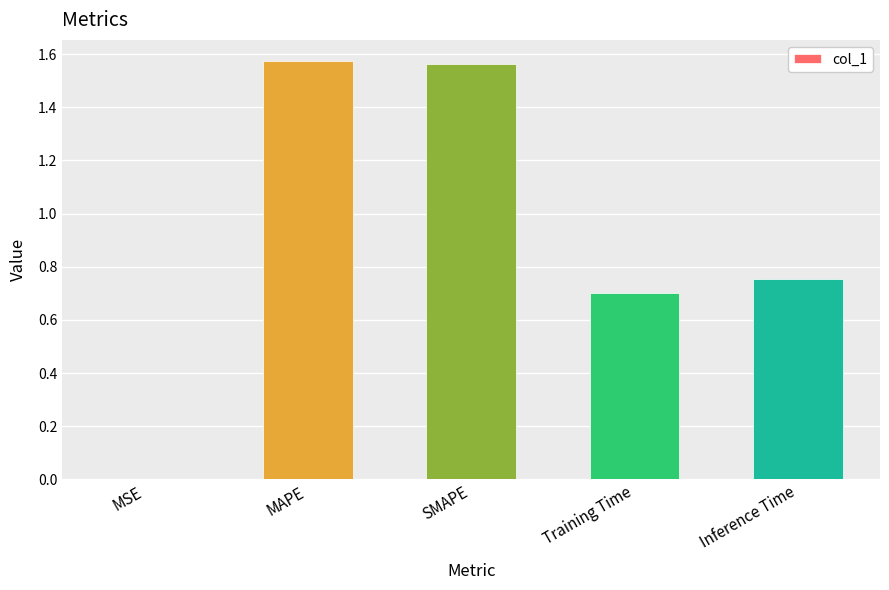

Where is the data nearest to the value 0?

MSE